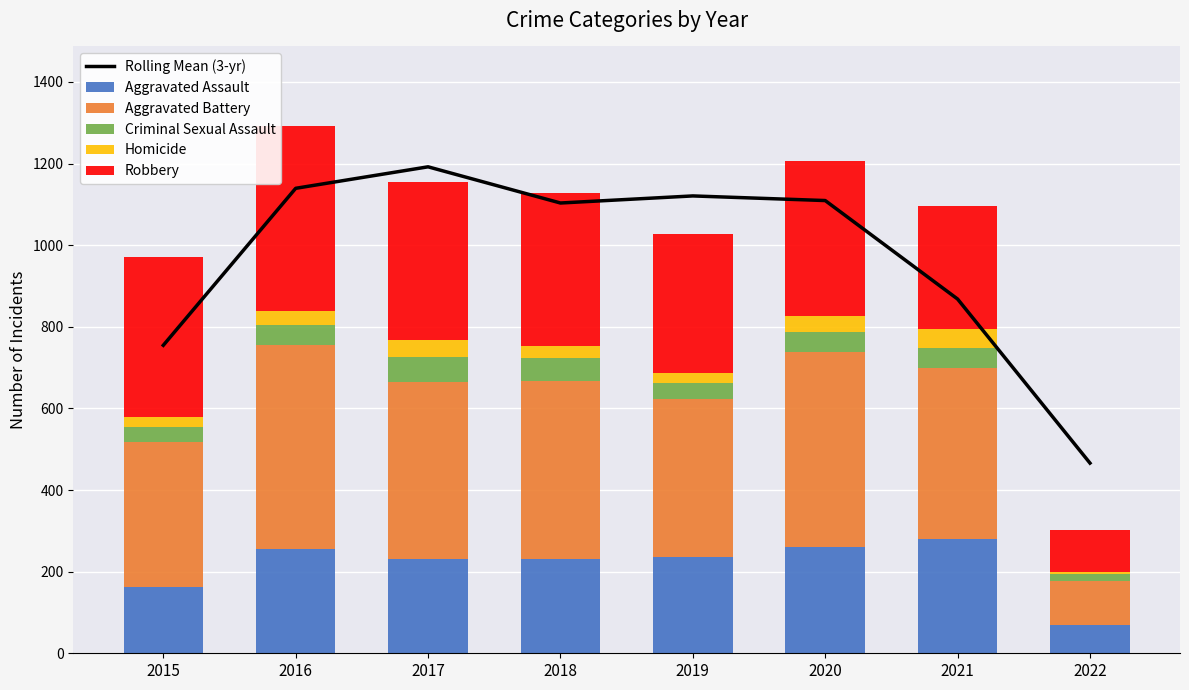

What is the minimum value for Aggravated Assault?

69